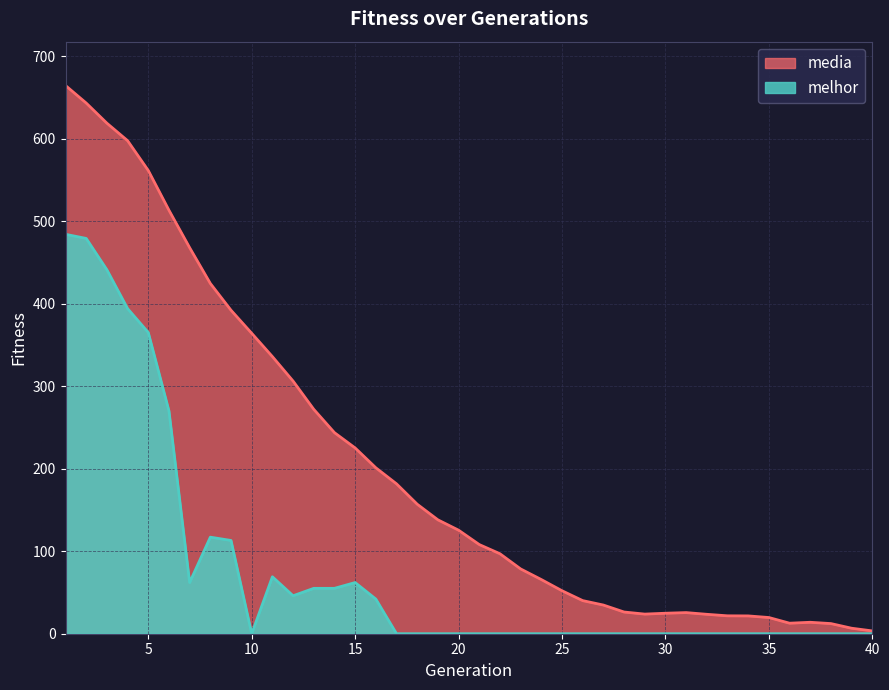

What is the difference between the second highest and minimum values in the melhor series?

479.0